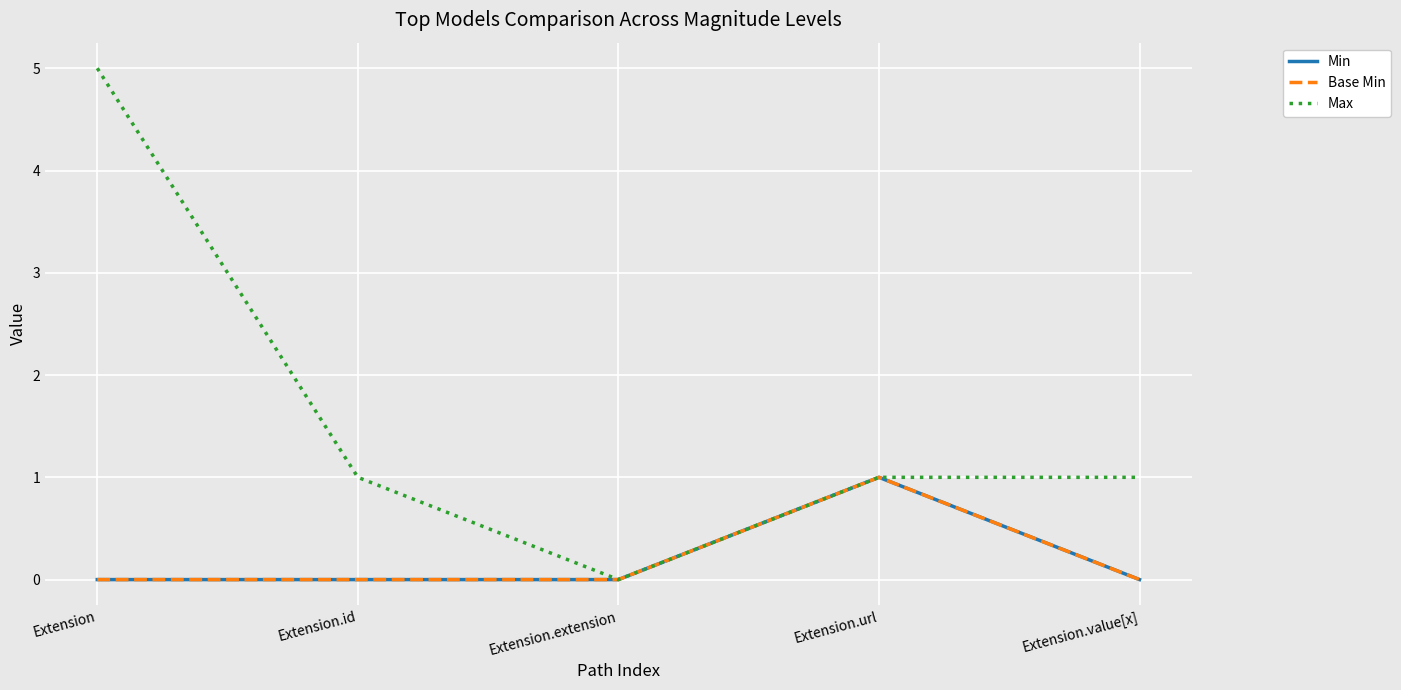

Which has a higher value, Extension.id or Extension?

Extension.id